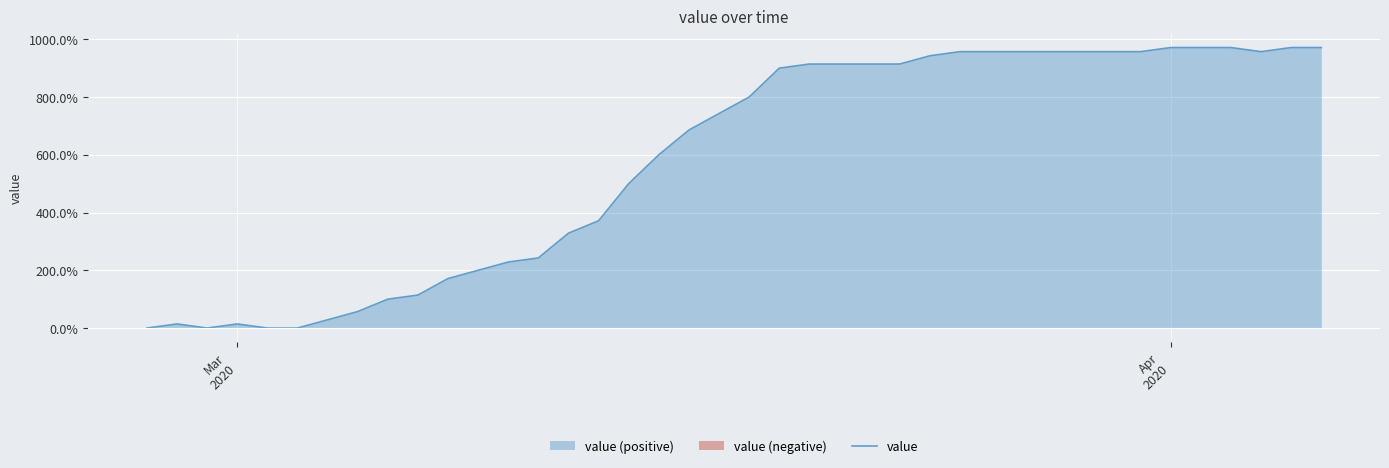

What is the sum of all values?

23214.3